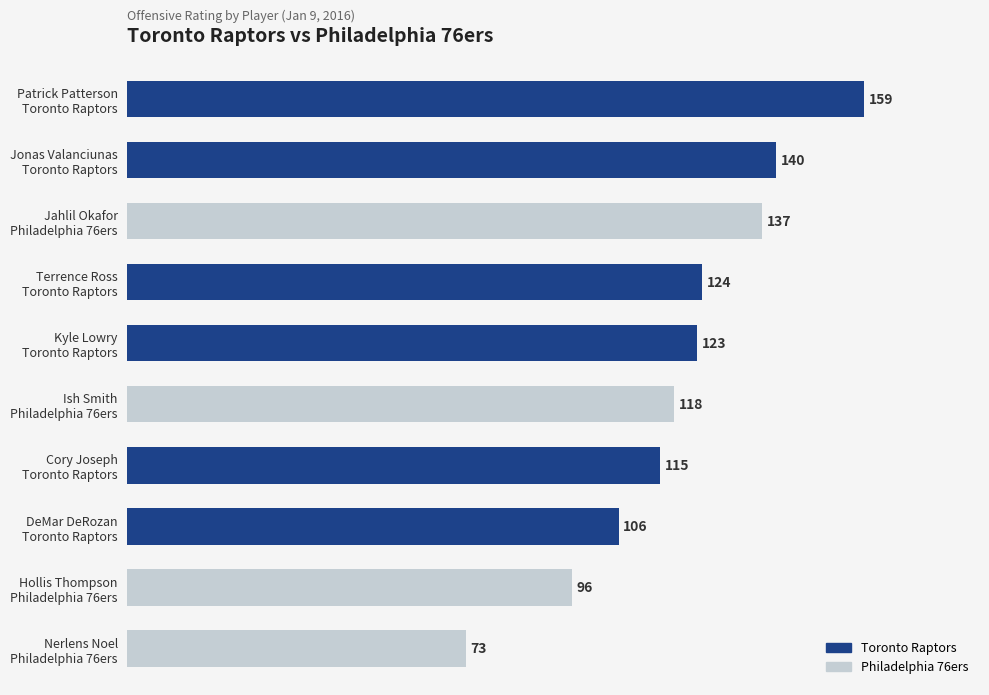

Count the number of data series in this chart.

1